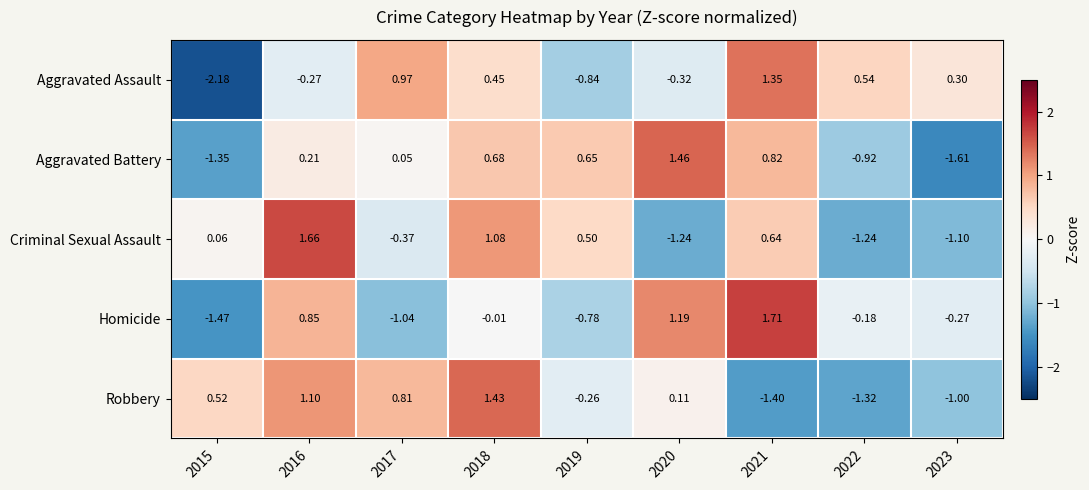

Which series has the widest spread of values?

Aggravated Assault